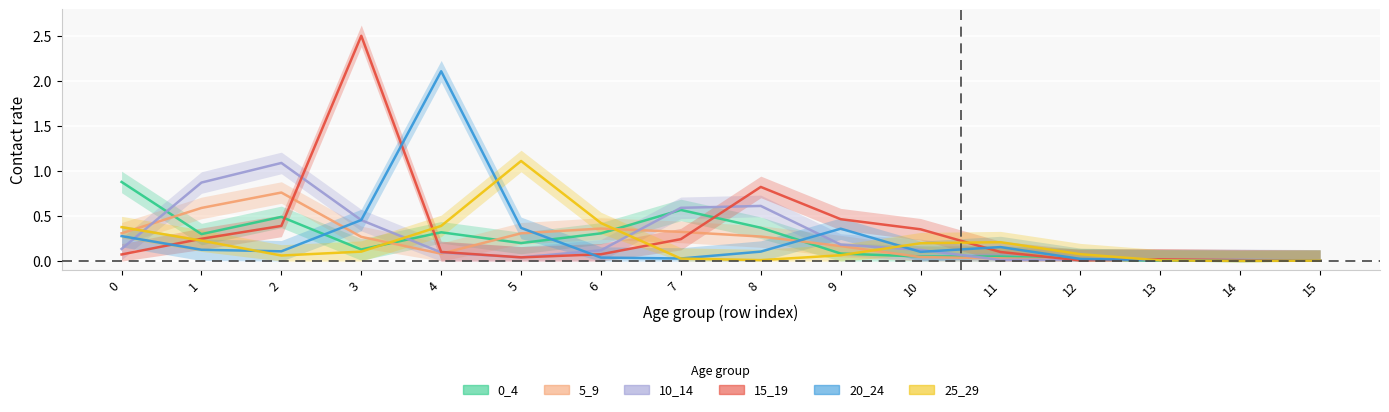

True or false: 25_29 has a value of 0.1 at 2.

False